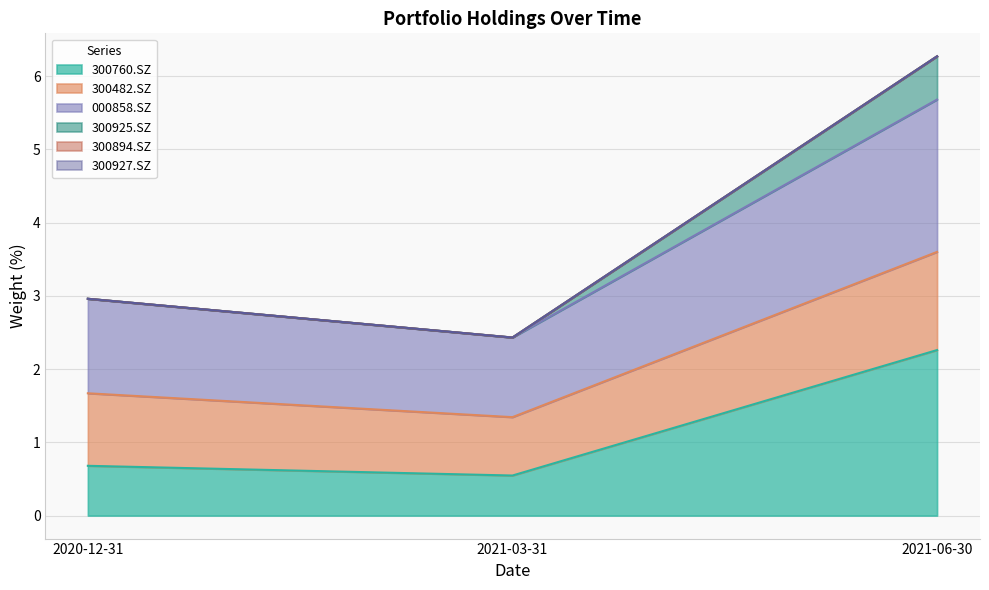

What position from the left is 2021-03-31?

2